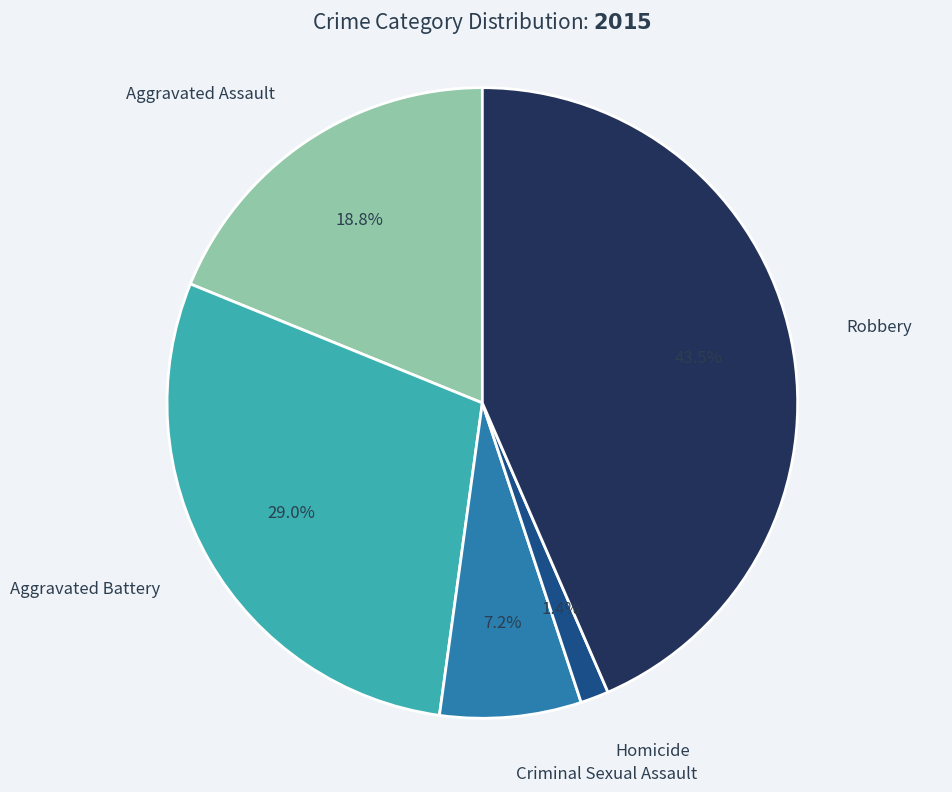

Do Homicide and Aggravated Battery together represent more than half of the pie?

No